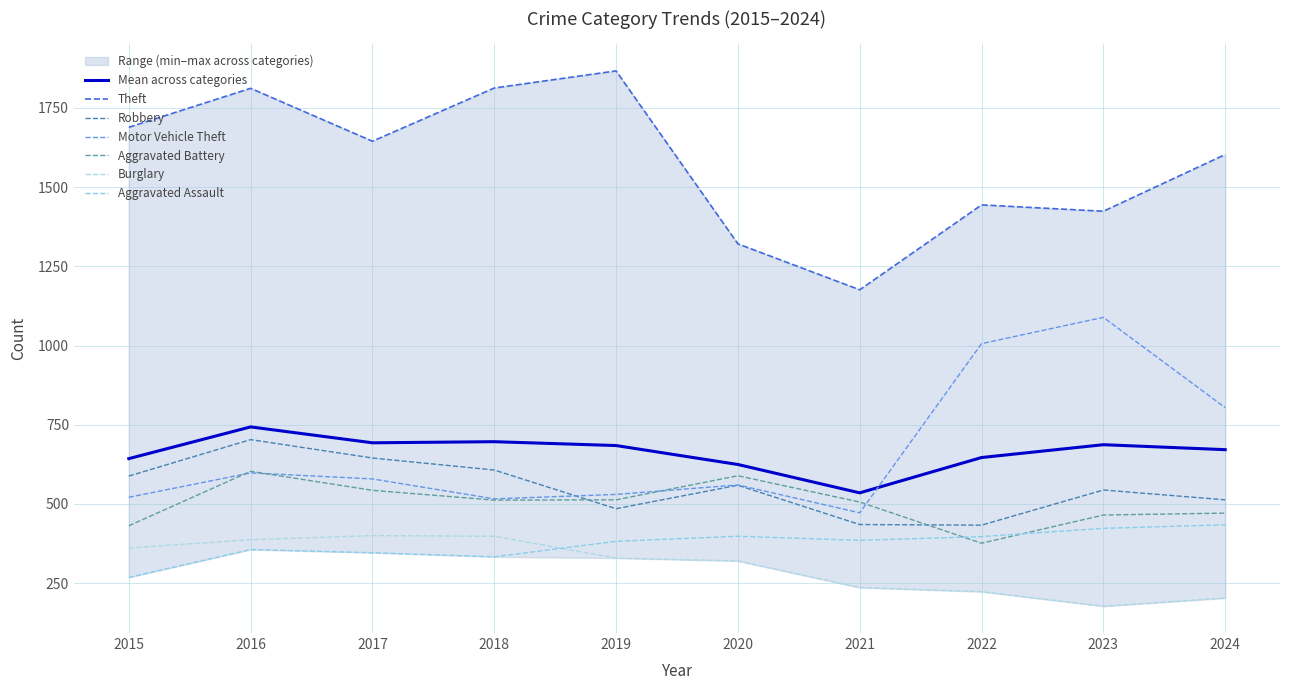

In Aggravated Battery, how many points are lower than both neighbors (excluding endpoints)?

2